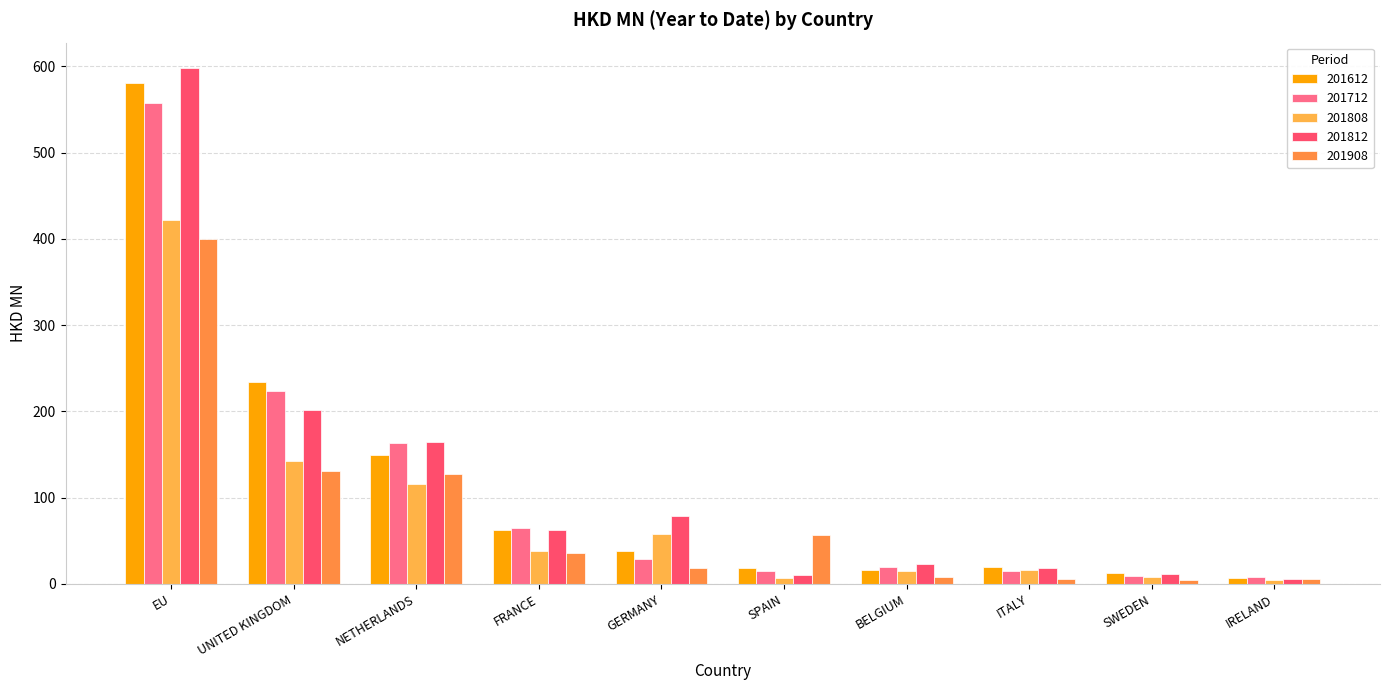

What are all the series names shown in the legend?

201612, 201712, 201808, 201812, 201908